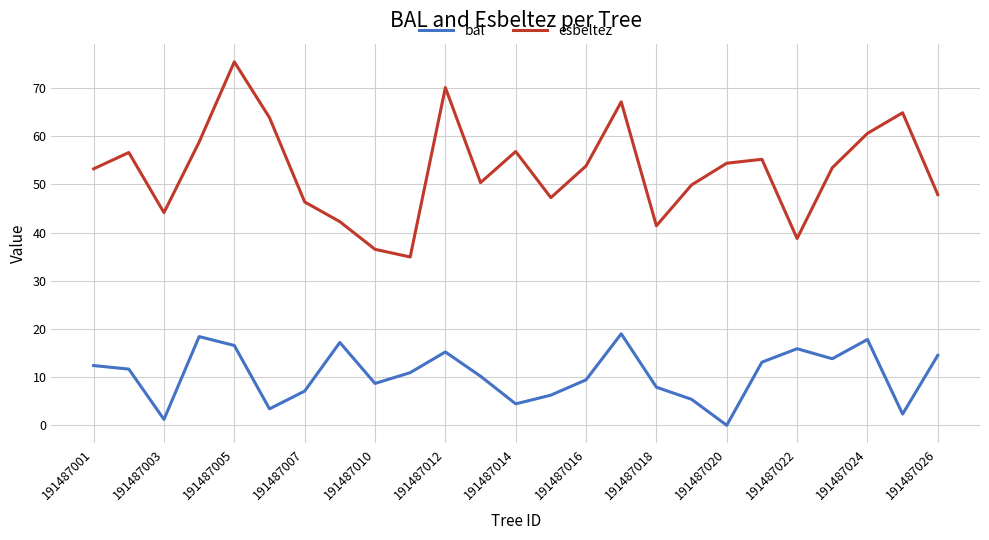

Which series has the largest range (max minus min)?

esbeltez